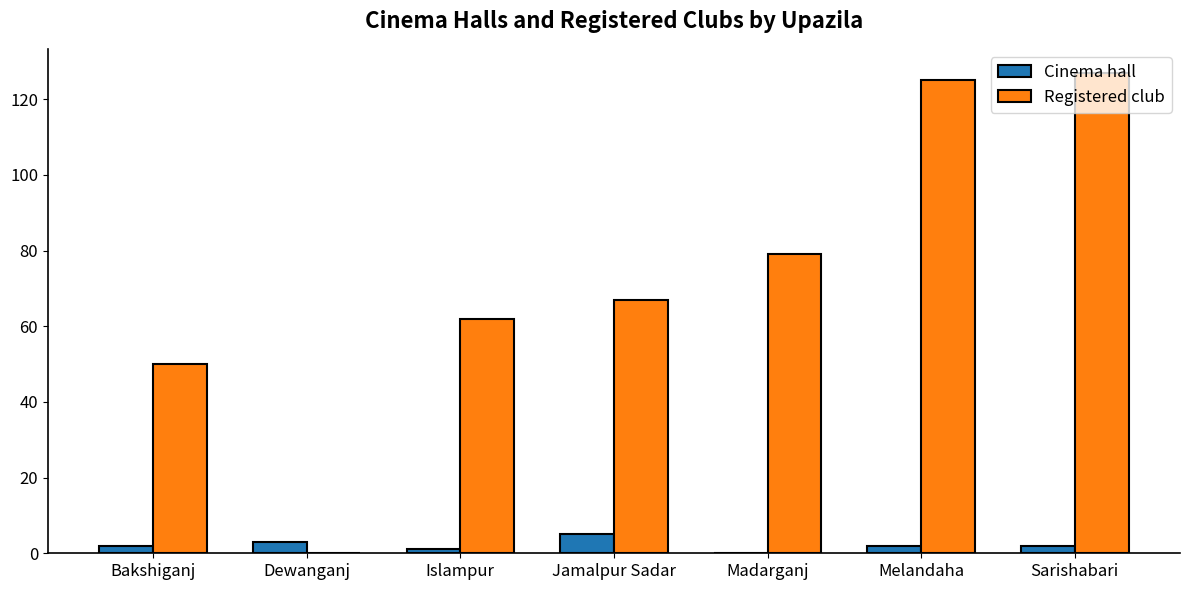

Reading left to right, extract all data points from this chart.

Cinema hall: Bakshiganj=2	Dewanganj=3	Islampur=1	Jamalpur Sadar=5	Madarganj=0	Melandaha=2	Sarishabari=2
Registered club: Bakshiganj=50	Dewanganj=0	Islampur=62	Jamalpur Sadar=67	Madarganj=79	Melandaha=125	Sarishabari=127